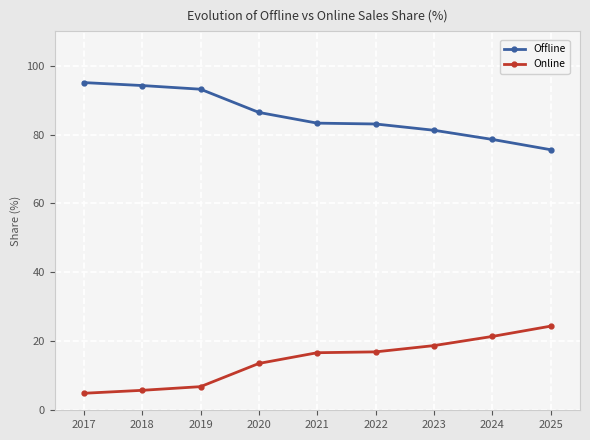

What is the difference between the highest and lowest values at 2020?

72.8